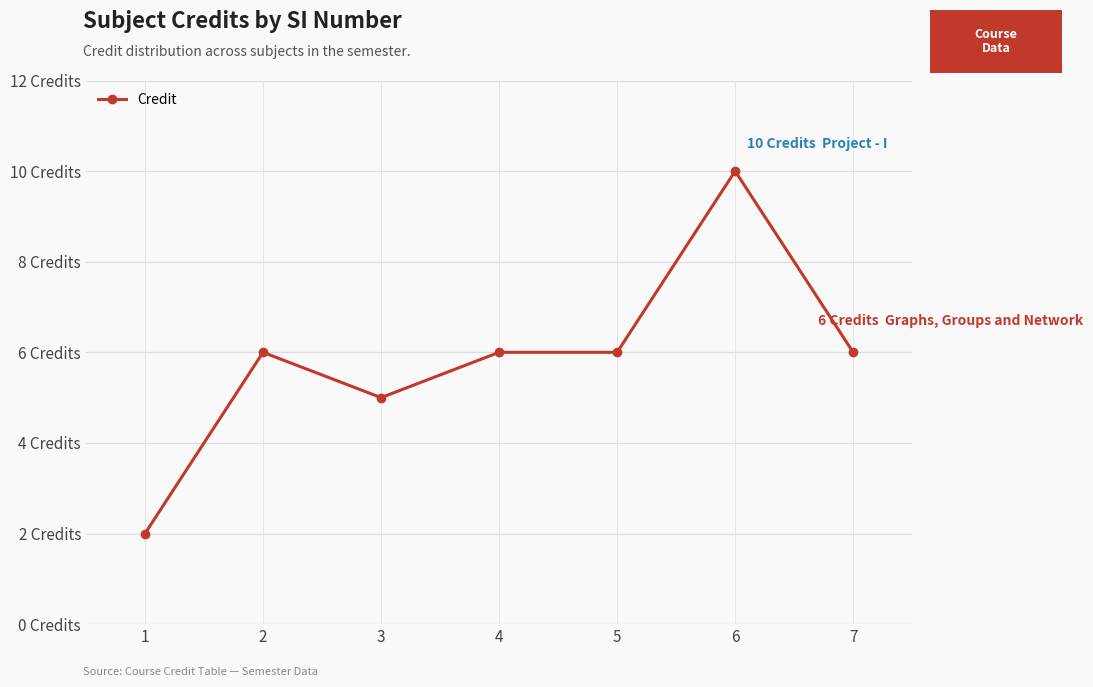

Reading right to left, transcribe all the data shown in this chart.

7=6	6=10	5=6	4=6	3=5	2=6	1=2